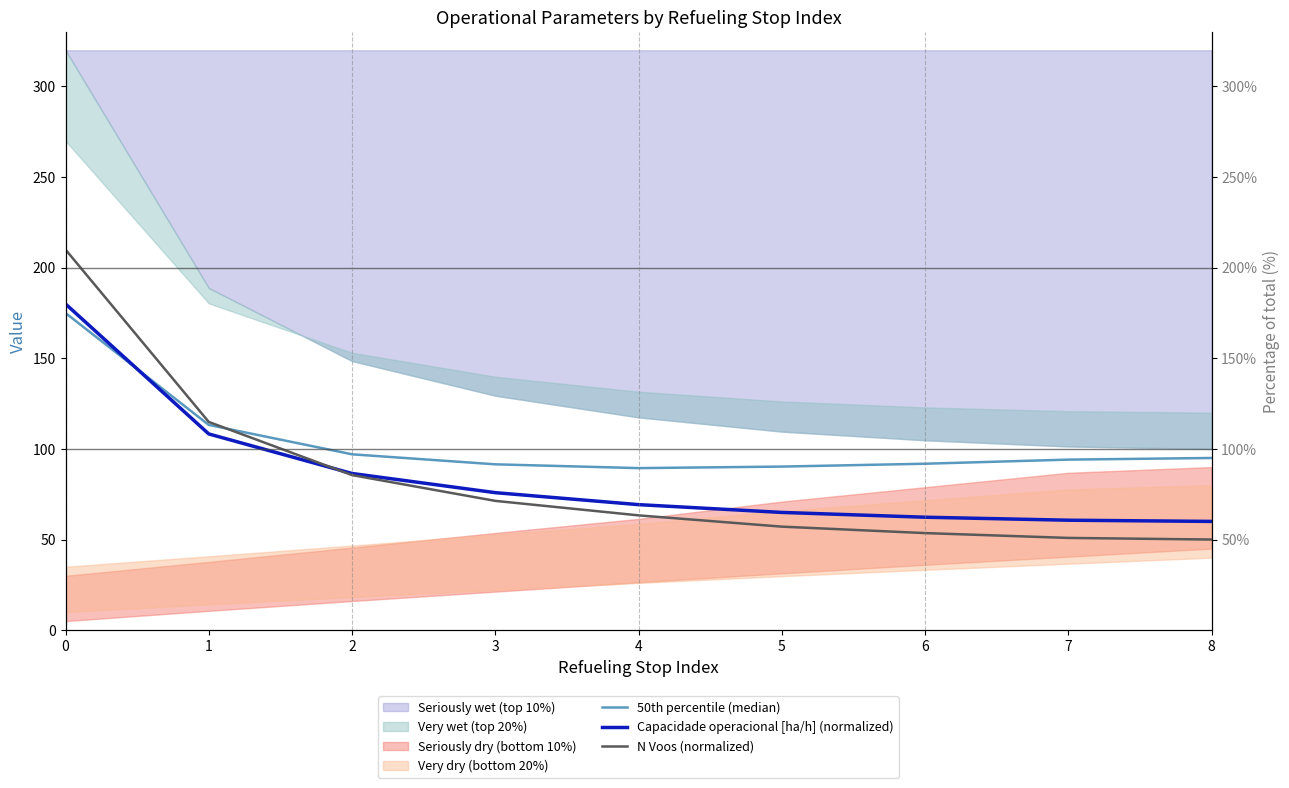

The N Voos (normalized) series shows 63.3 at 4. True or false?

True